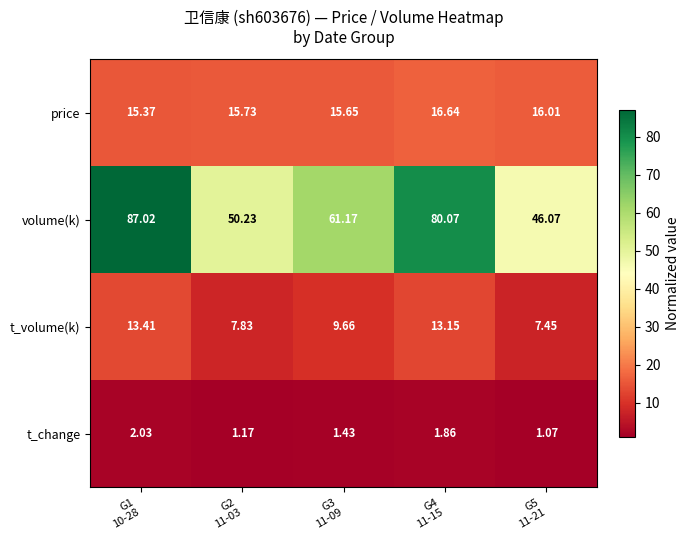

Which series has the largest total across all categories?

volume(k)